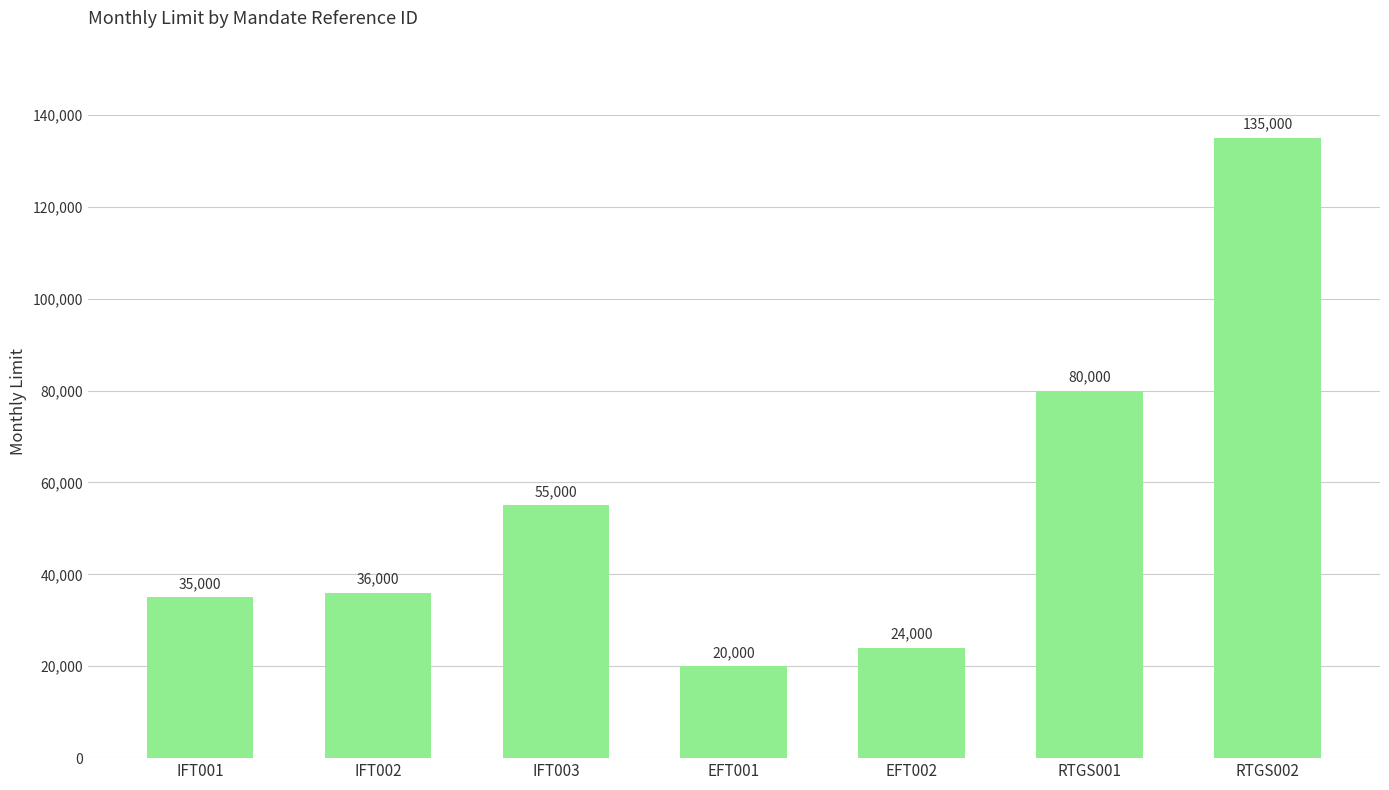

Reading left to right, list all the values displayed in this chart.

IFT001=35000	IFT002=36000	IFT003=55000	EFT001=20000	EFT002=24000	RTGS001=80000	RTGS002=135000